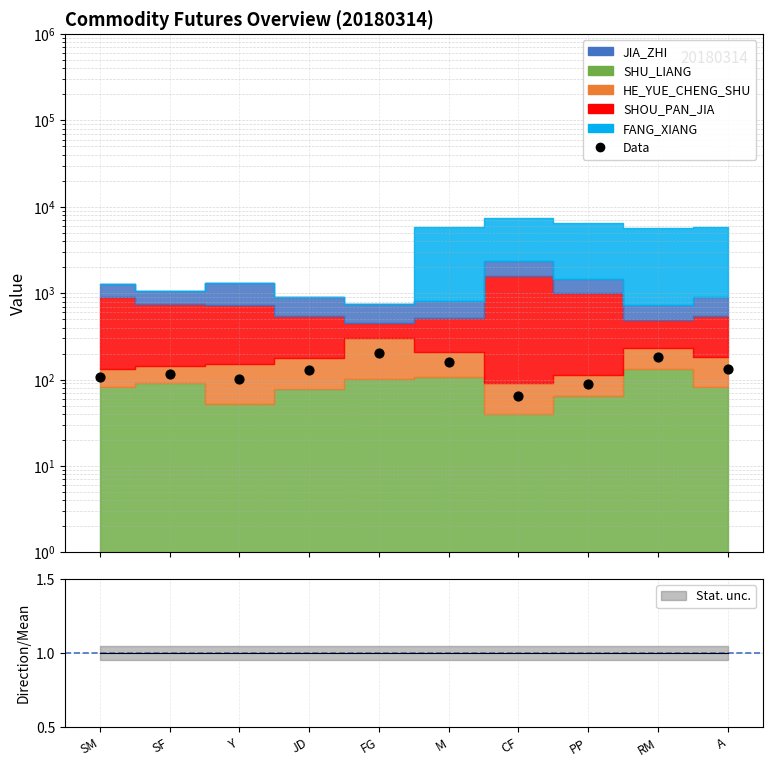

Approximately how many times larger is the value at Y compared to SF?

0.9